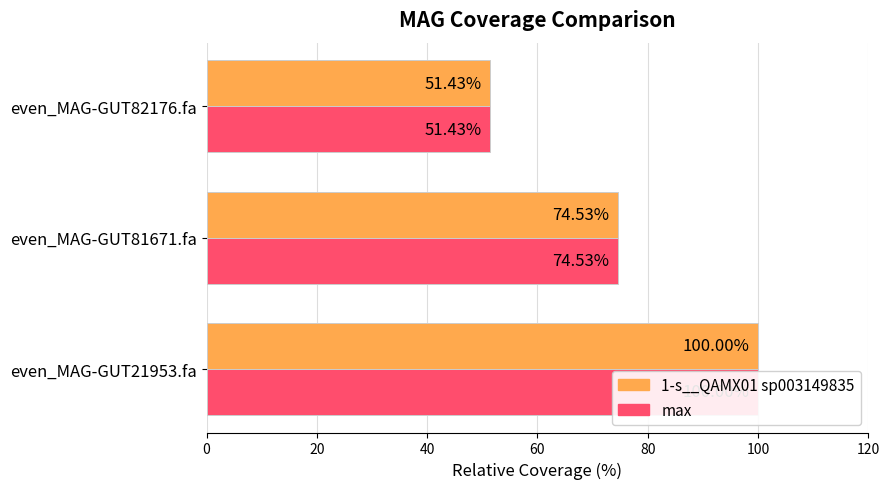

Is it true that max equals 50.1 at even_MAG-GUT21953.fa?

False